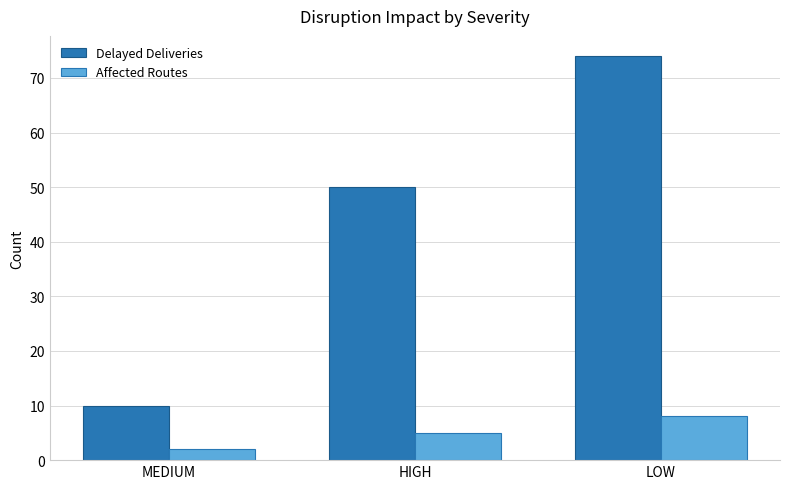

What is the spread (max minus min) of values at HIGH?

45